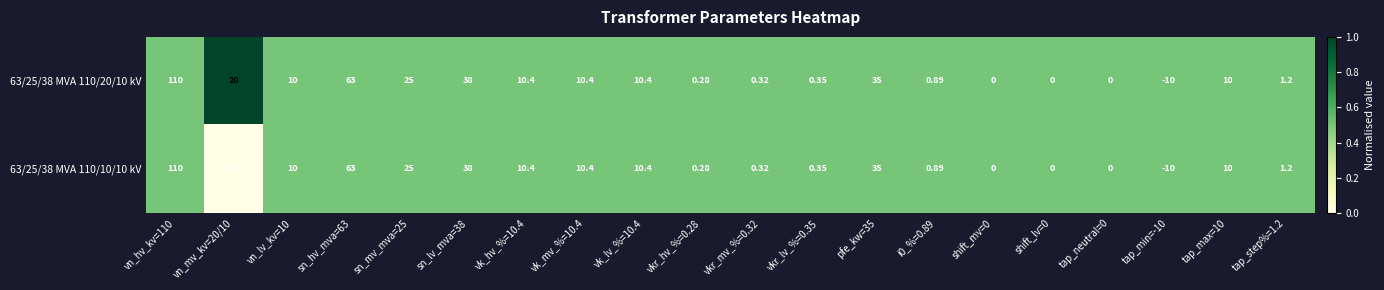

Is the value of 63/25/38 MVA 110/20/10 kV at vk_lv_%=10.4 greater than the value of 63/25/38 MVA 110/10/10 kV at vkr_hv_%=0.28?

Yes